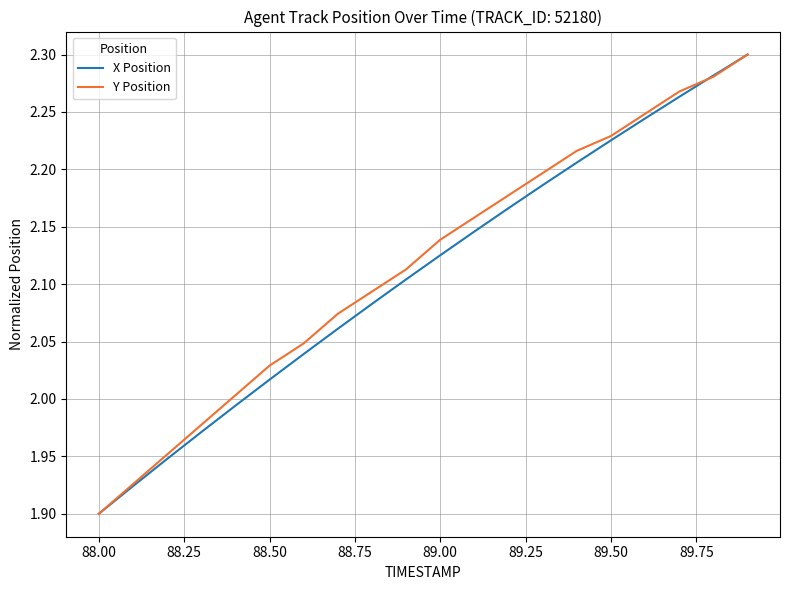

Which series has the largest total across all categories?

Y Position